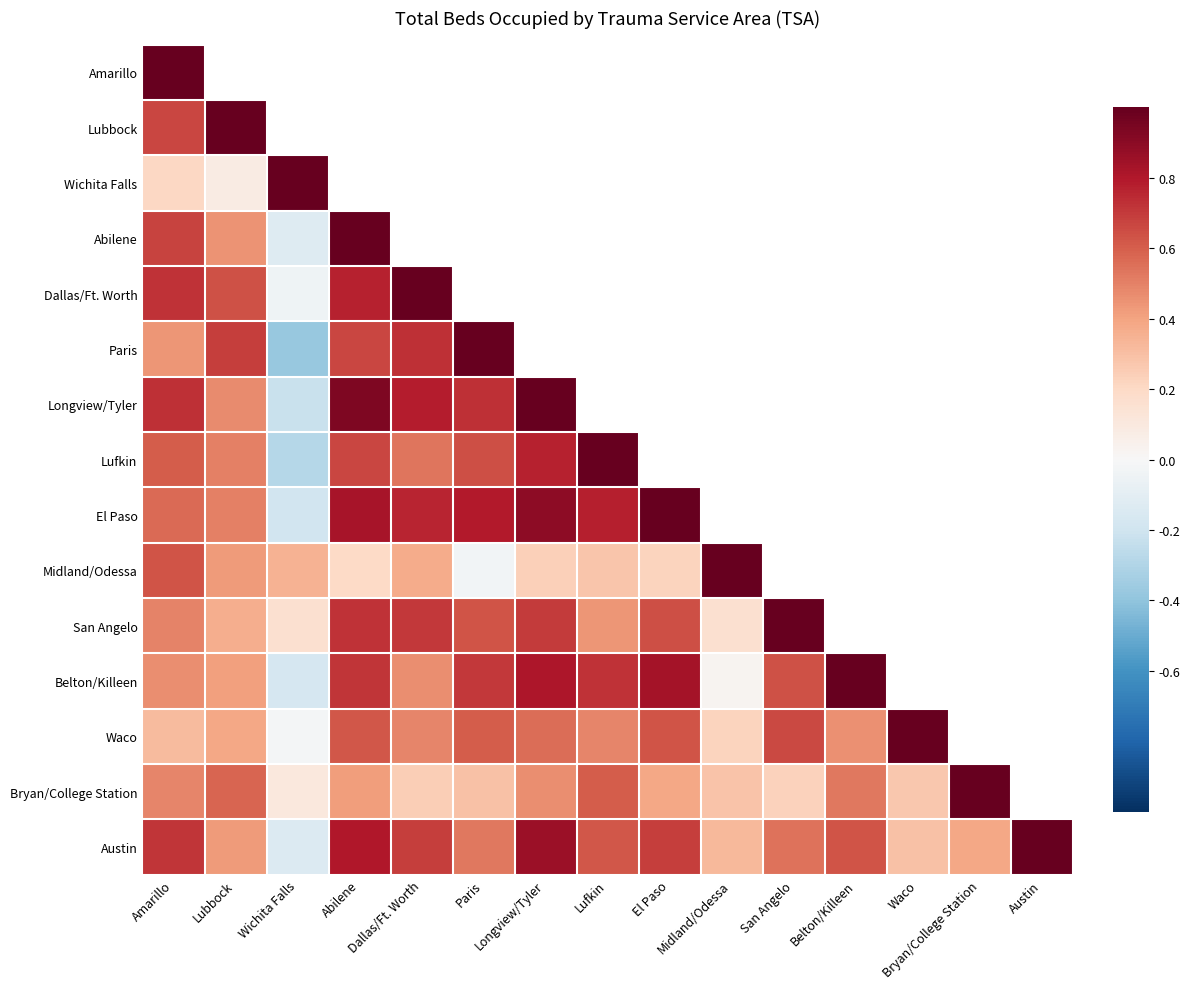

Where is Paris nearest to the value 0?

Wichita Falls